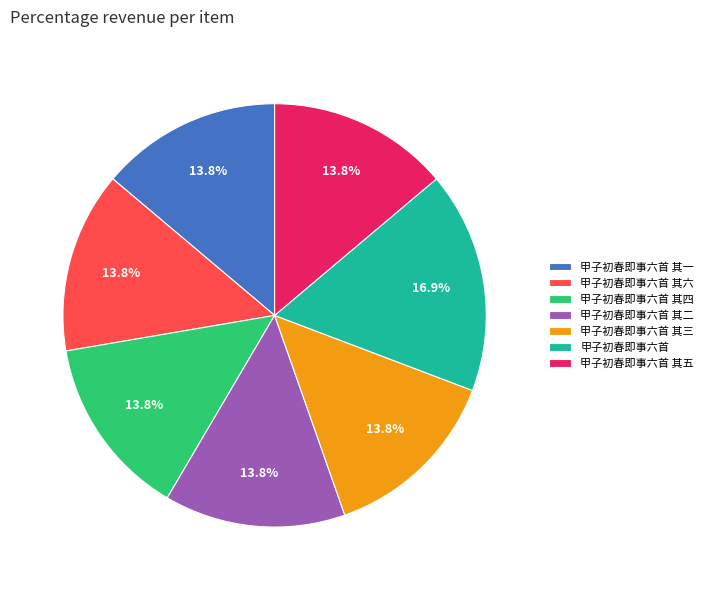

Is there any slice that represents more than half of the pie?

No